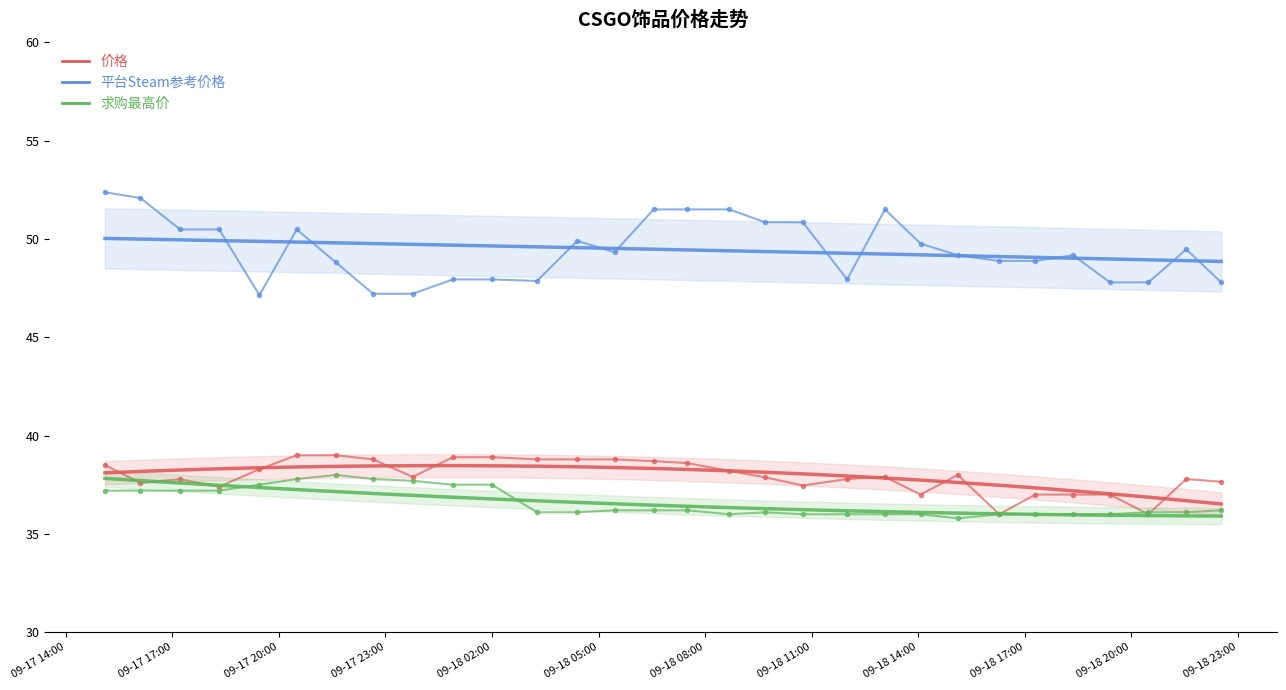

Reading right to left, what are all the values shown in this chart?

价格: 37.6	37.8	36.0	37.0	37.0	37.0	36.0	38.0	37.0	37.9	37.8	37.5	37.9	38.2	38.6	38.7	38.8	38.8	38.8	38.9	38.9	37.9	38.8	39.0	39.0	38.3	37.4	37.8	37.6	38.5
平台Steam参考价格: 47.8	49.5	47.8	47.8	49.2	48.9	48.9	49.2	49.8	51.5	47.9	50.9	50.9	51.5	51.5	51.5	49.3	49.9	47.9	47.9	47.9	47.2	47.2	48.8	50.5	47.1	50.5	50.5	52.1	52.4
求购最高价: 36.2	36.1	36.1	36.0	36.0	36.0	36.0	35.8	36.0	36.0	36.0	36.0	36.1	36.0	36.2	36.2	36.2	36.1	36.1	37.5	37.5	37.7	37.8	38.0	37.8	37.5	37.2	37.2	37.2	37.2